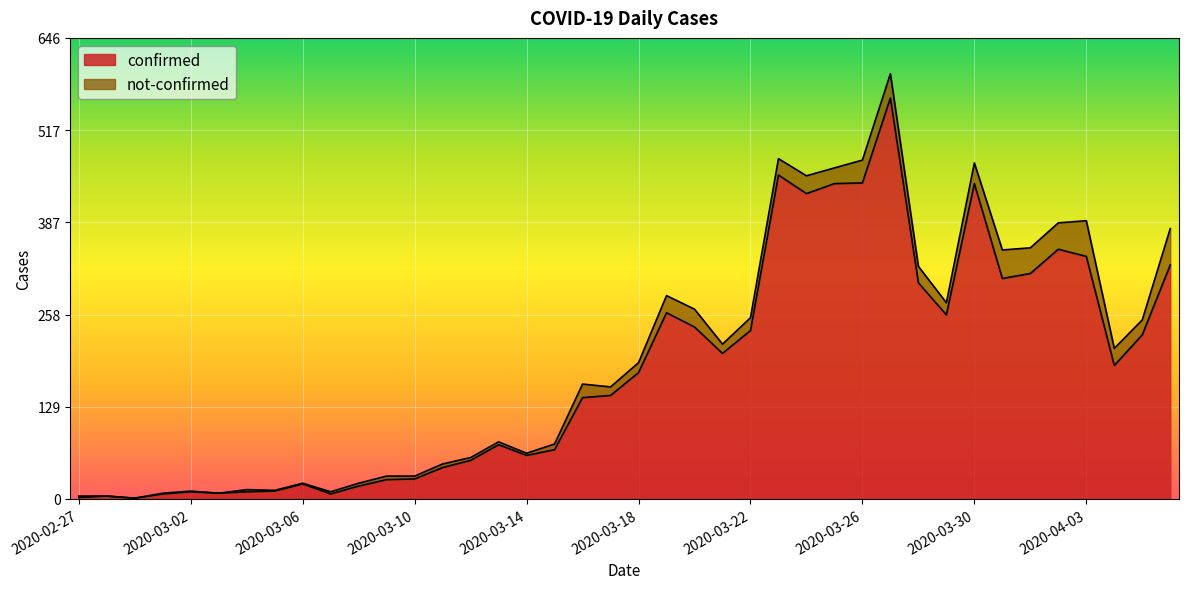

Where is the first local maximum?

2020-02-28